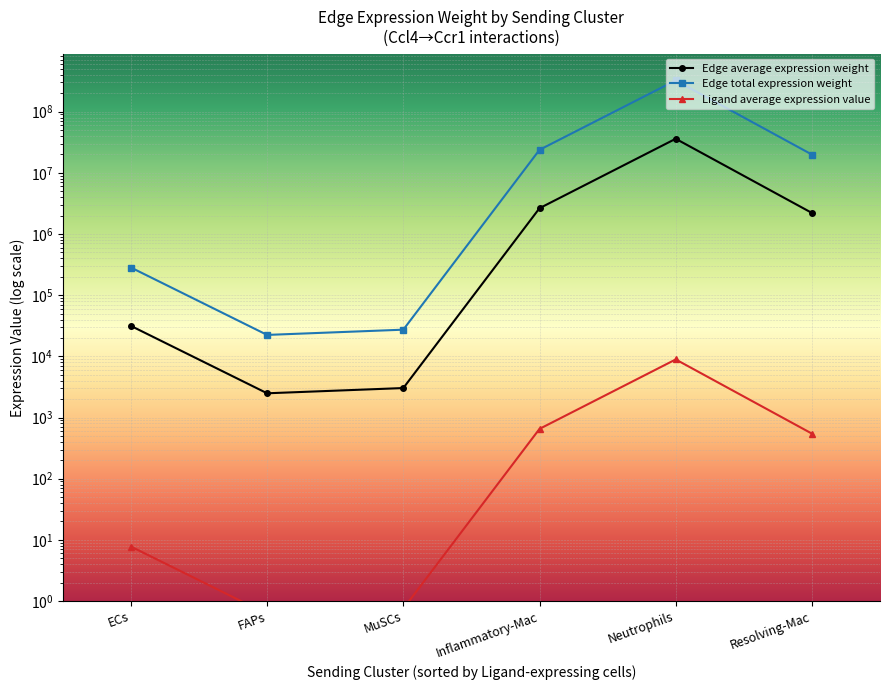

How many interior local peaks does the Edge total expression weight series have?

1